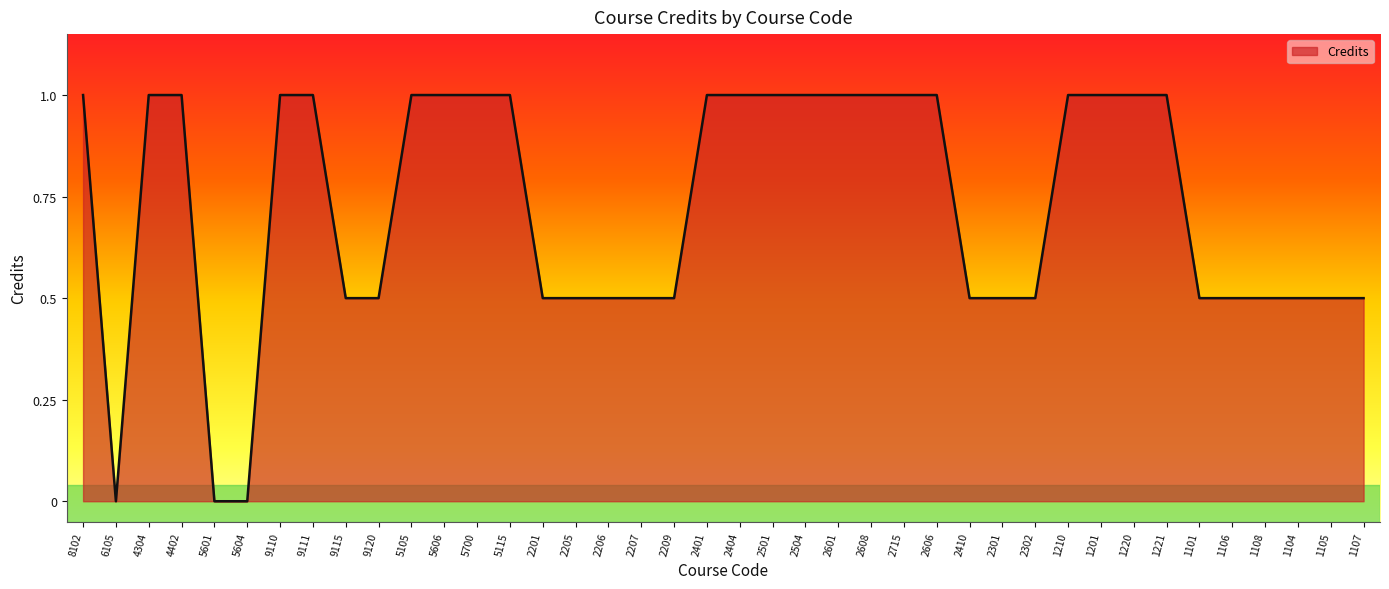

Reading right to left, what are all the values shown in this chart?

0.5	0.5	0.5	0.5	0.5	0.5	1.0	1.0	1.0	1.0	0.5	0.5	0.5	1.0	1.0	1.0	1.0	1.0	1.0	1.0	1.0	0.5	0.5	0.5	0.5	0.5	1.0	1.0	1.0	1.0	0.5	0.5	1.0	1.0	0.0	0.0	1.0	1.0	0.0	1.0